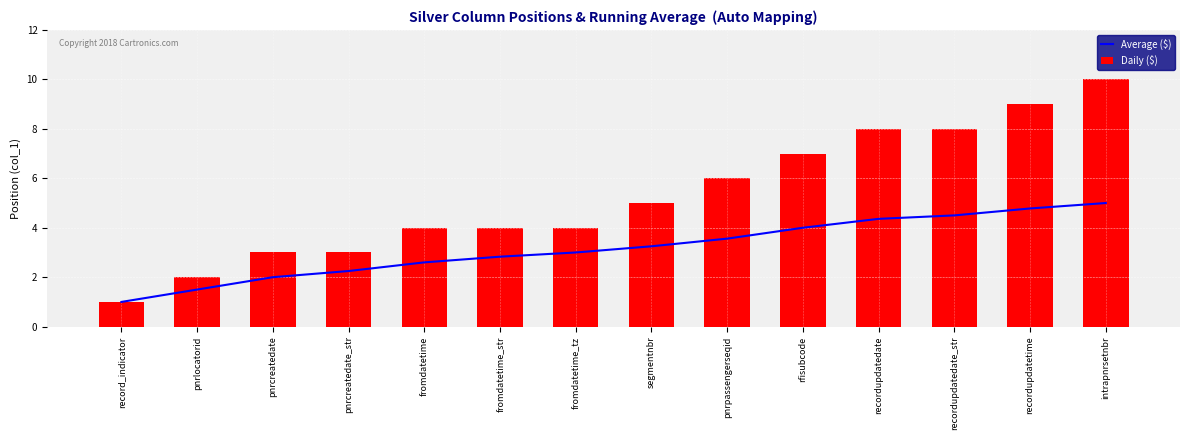

The Daily ($) series shows 6.3 at fromdatetime_str. True or false?

False